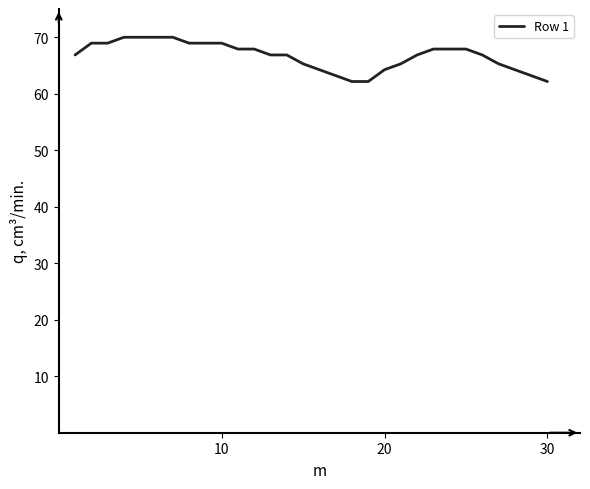

What is the greatest value displayed?

70.0